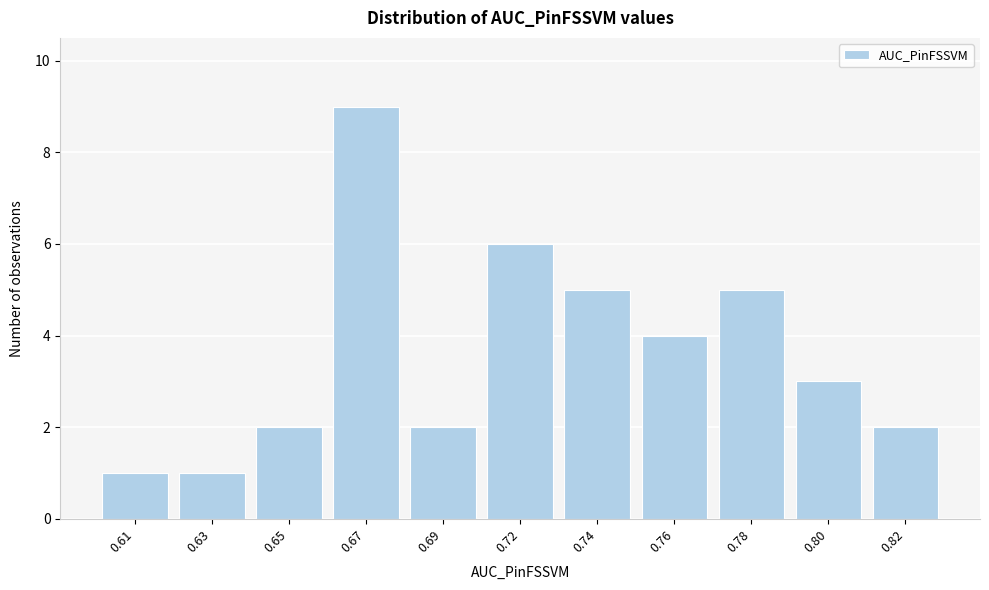

Reading left to right, transcribe all the data shown in this chart.

1	1	2	9	2	6	5	4	5	3	2